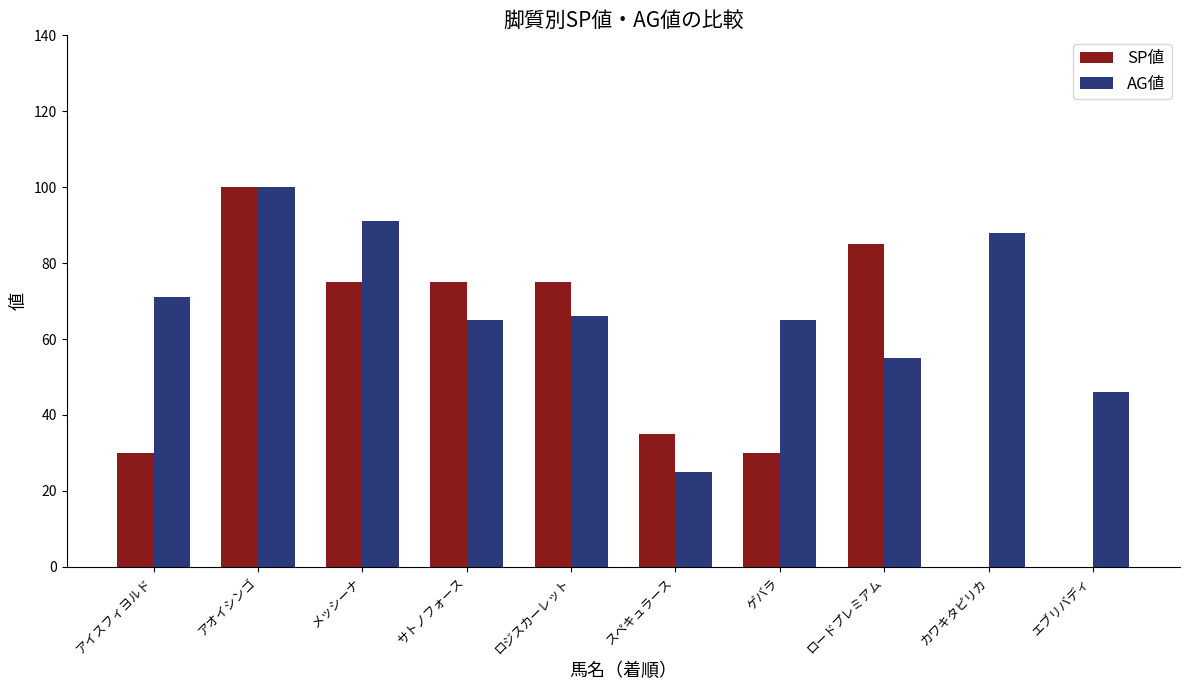

At which category is the sum across all series the highest?

アオイシンゴ